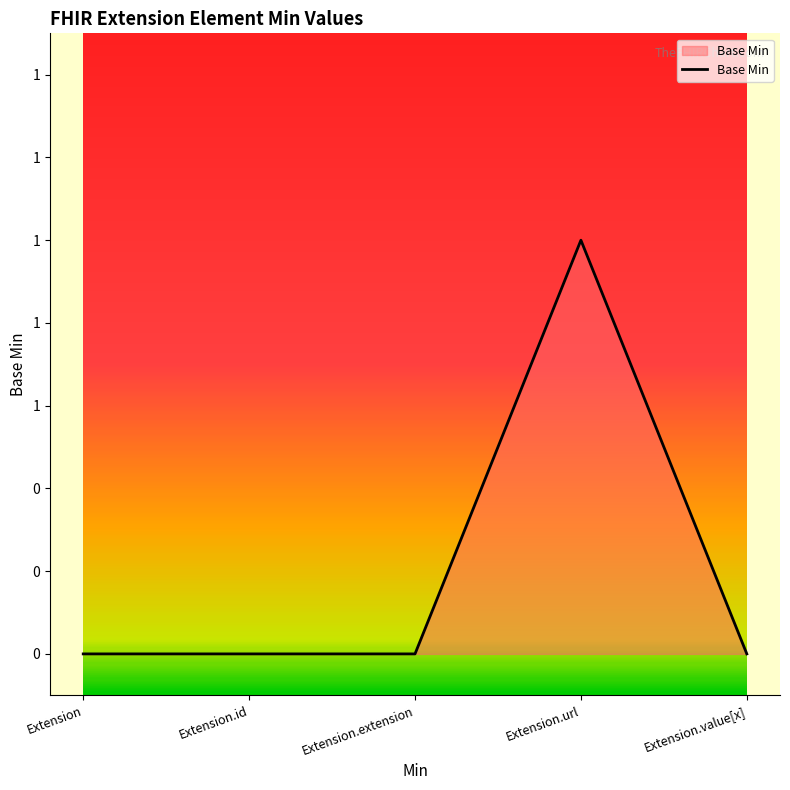

Where is the first local maximum?

Extension.url